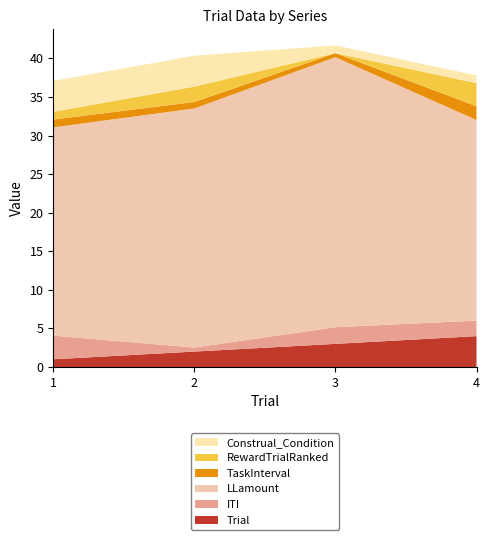

Reading left to right, what are all the values shown in this chart?

Trial: 1.0	2.0	3.0	4.0
ITI: 3.1	0.5	2.2	2.0
LLamount: 27.0	31.0	35.0	26.0
TaskInterval: 1.0	0.8	0.5	1.8
RewardTrialRanked: 1.0	2.0	0.0	3.0
Construal_Condition: 4.0	4.0	1.0	1.0